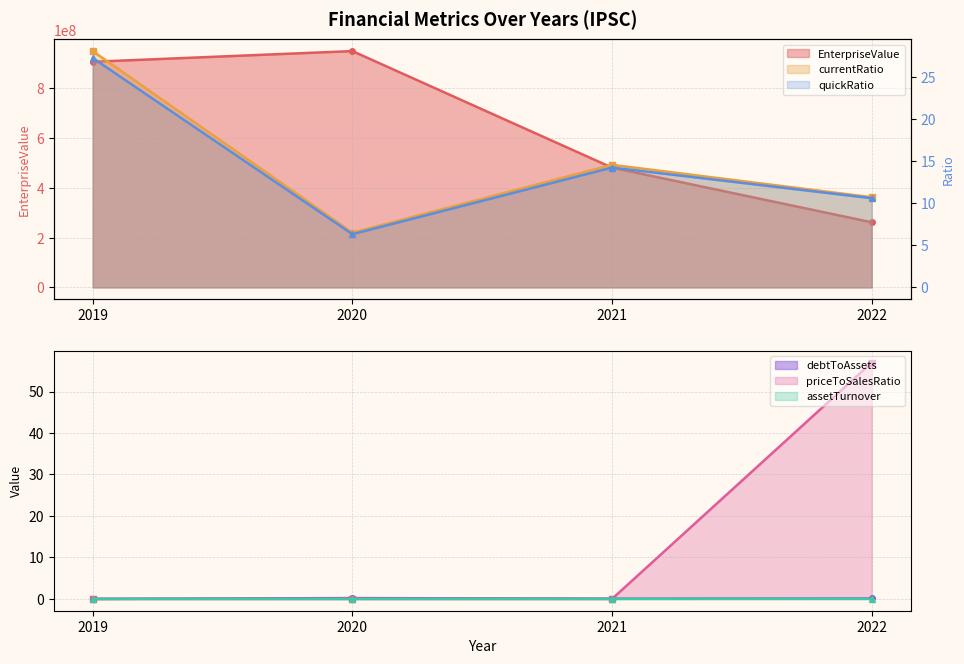

What is the spread (max minus min) of values at 2019?

905855520.9